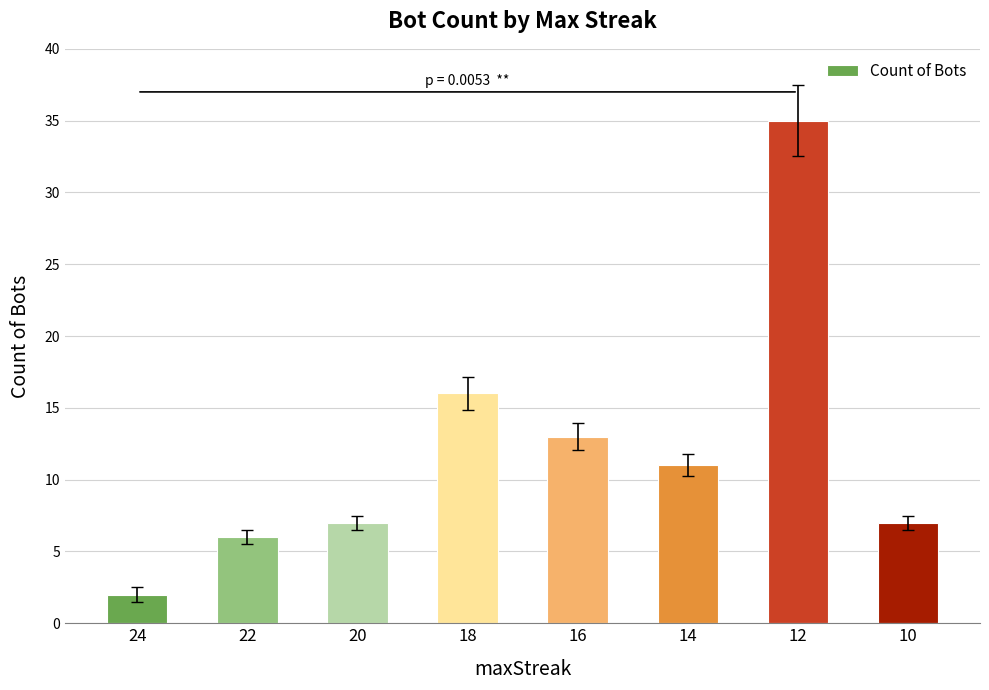

What is the minimum value shown in the chart?

2